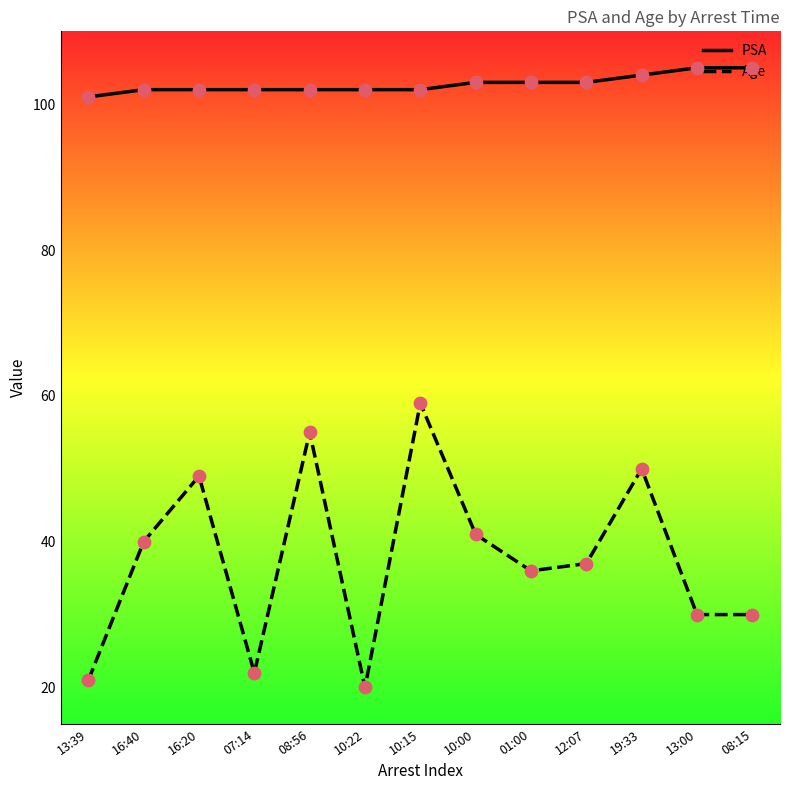

Which series has the largest total across all categories?

PSA